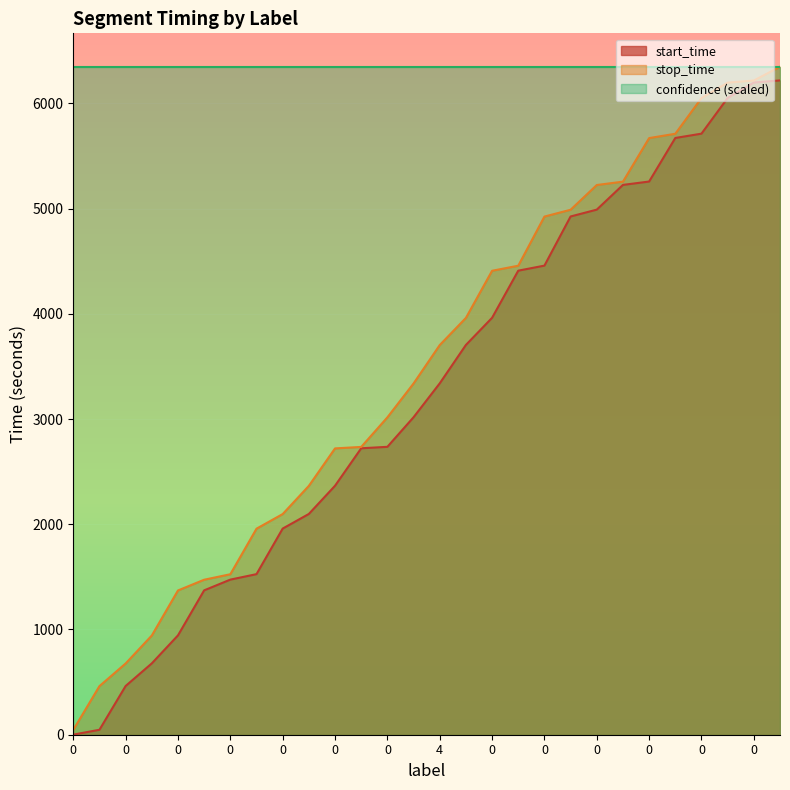

Reading right to left, list all the values displayed in this chart.

start_time: 6218	6198	6051	5712	5671	5257	5225	4990	4925	4458	4410	3962	3704	3339	3017	2736	2722	2366	2098	1959	1526	1474	1372	944	678	463	47	1
stop_time: 6348	6217	6197	6050	5711	5670	5256	5224	4989	4924	4457	4409	3961	3703	3338	3016	2735	2721	2365	2097	1958	1525	1473	1371	943	677	462	46